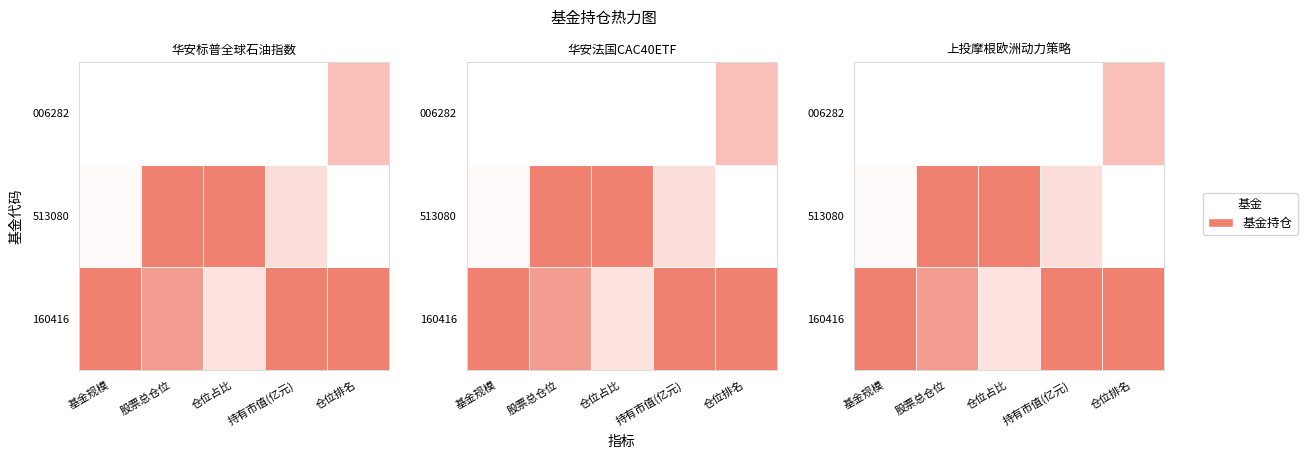

What is the average value of the 006282 series?

19.2